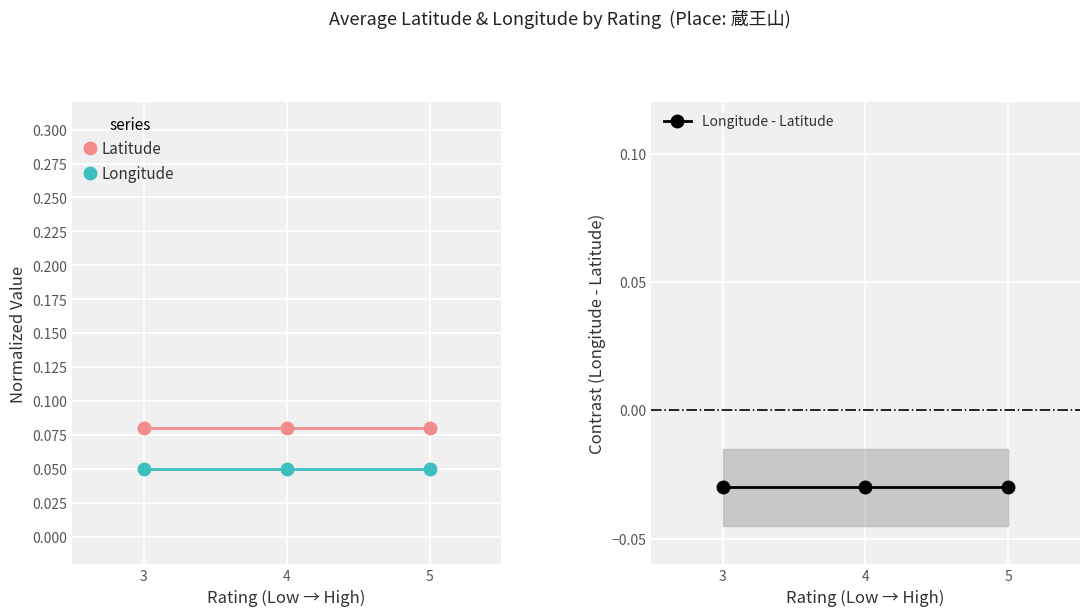

The value of Latitude at 5 is 0.1. True or false?

True